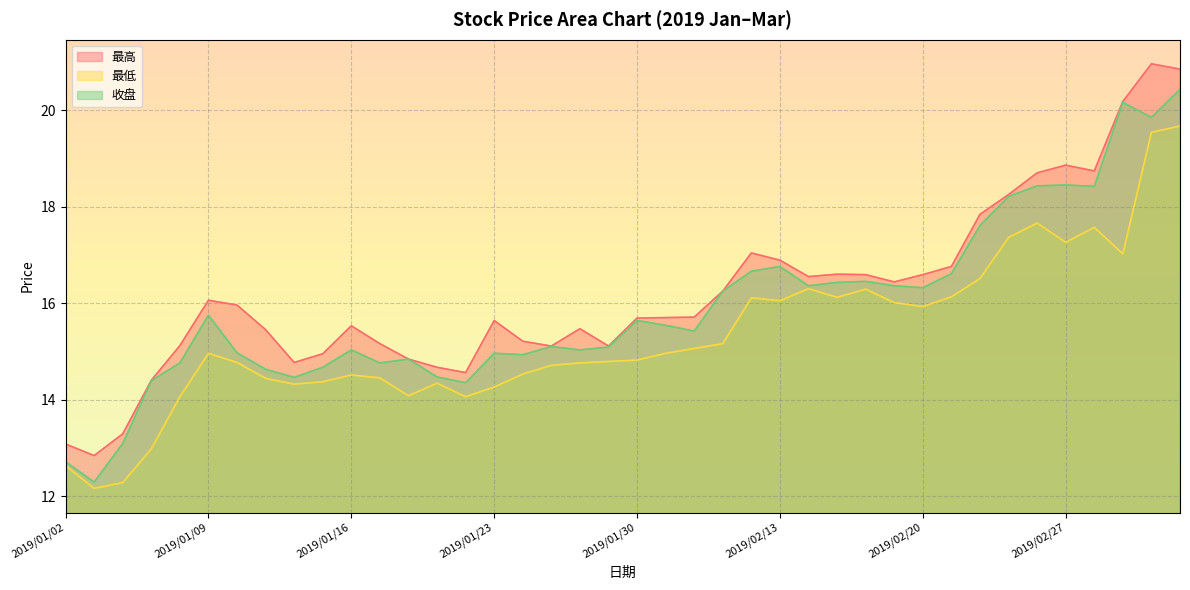

True or false: 收盘 and 最低 cross at least once.

False